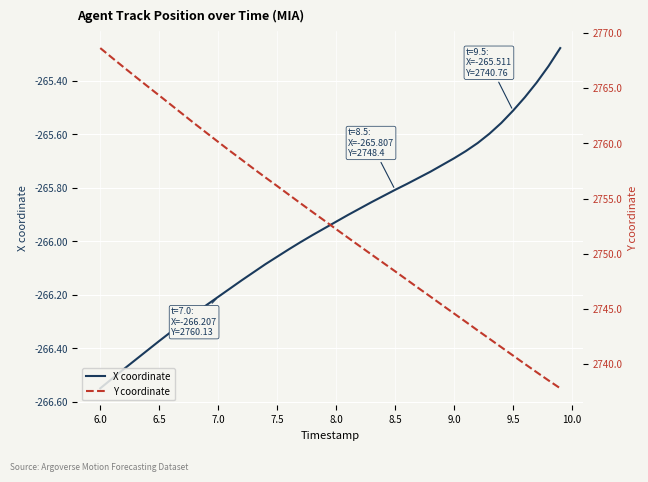

What is the value of the X coordinate point at the 2nd from the left?

-266.5